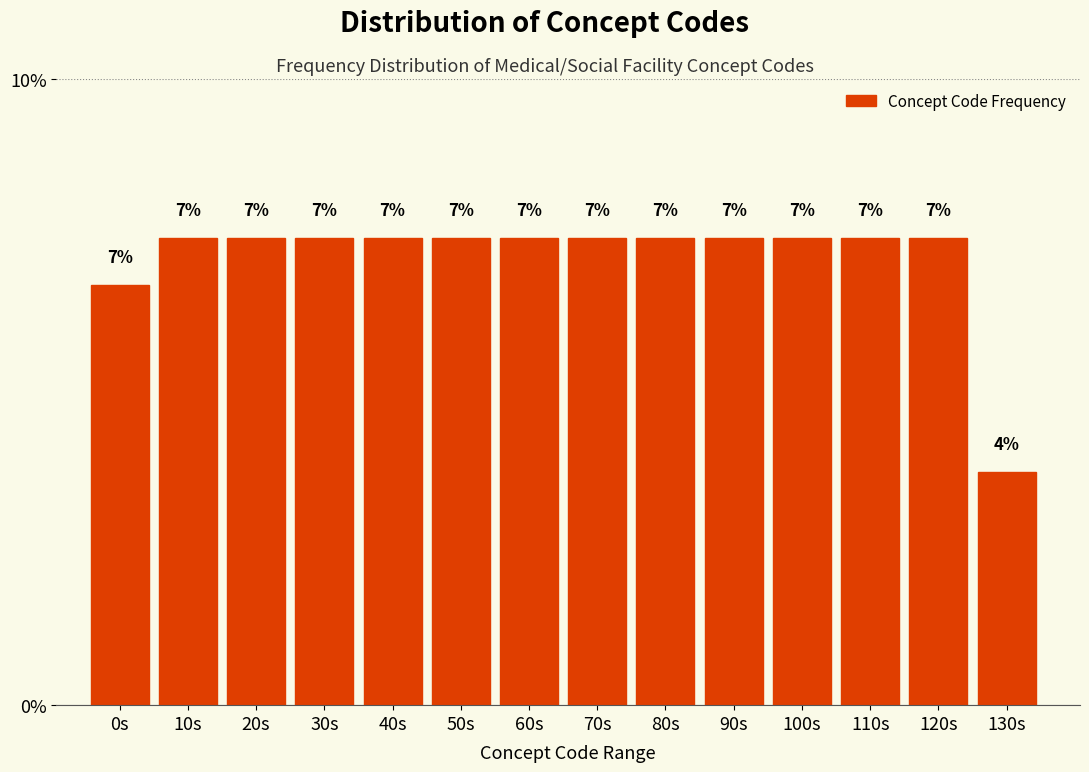

Are the bars horizontal?

No